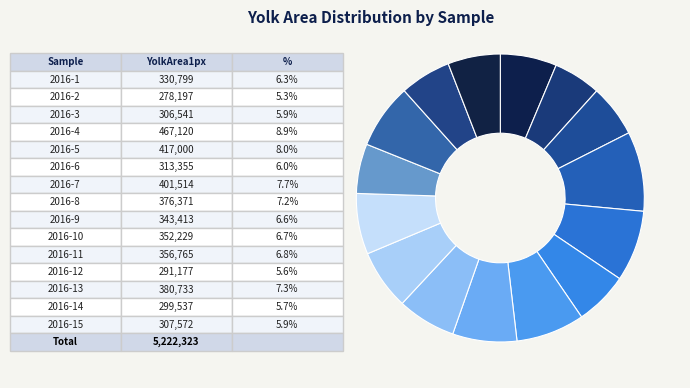

Count the number of slices in the pie.

15